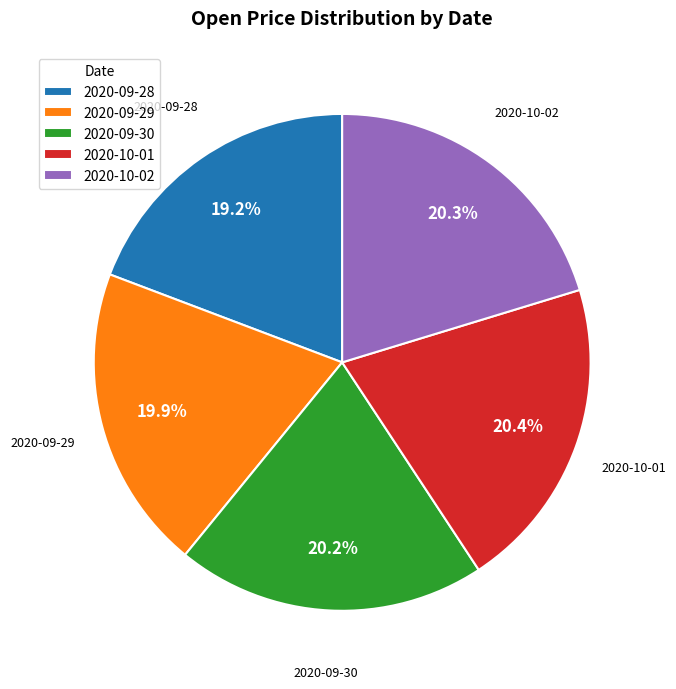

Approximately how many times larger is the value at 2020-10-01 compared to 2020-09-28?

1.1